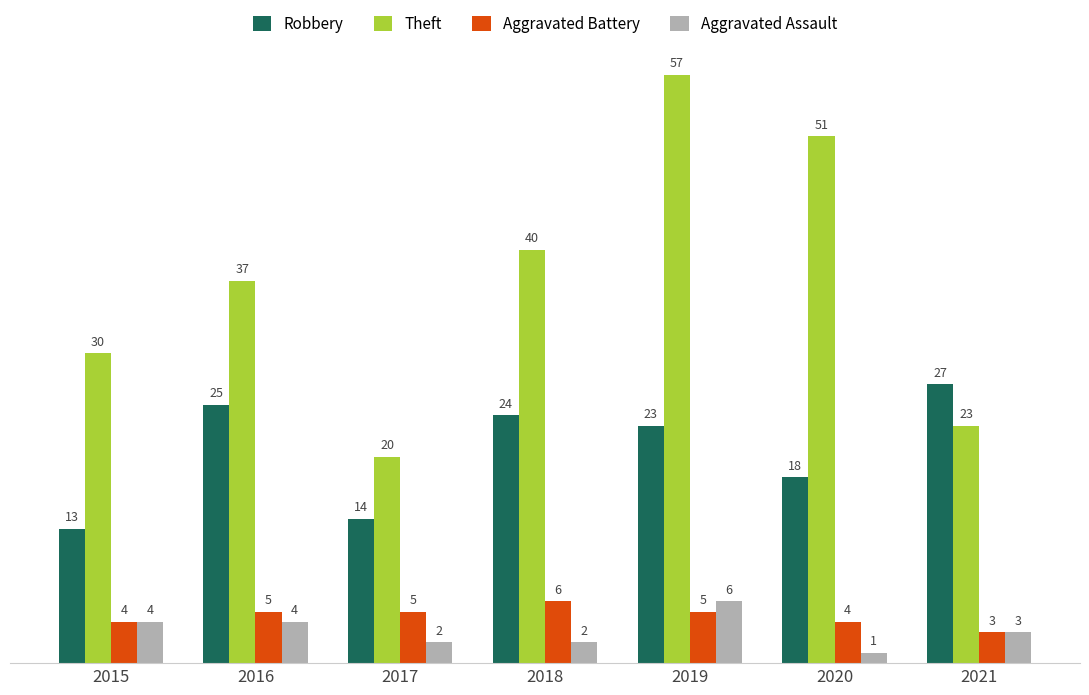

Reading left to right, transcribe all the data shown in this chart.

Robbery: 13	25	14	24	23	18	27
Theft: 30	37	20	40	57	51	23
Aggravated Battery: 4	5	5	6	5	4	3
Aggravated Assault: 4	4	2	2	6	1	3